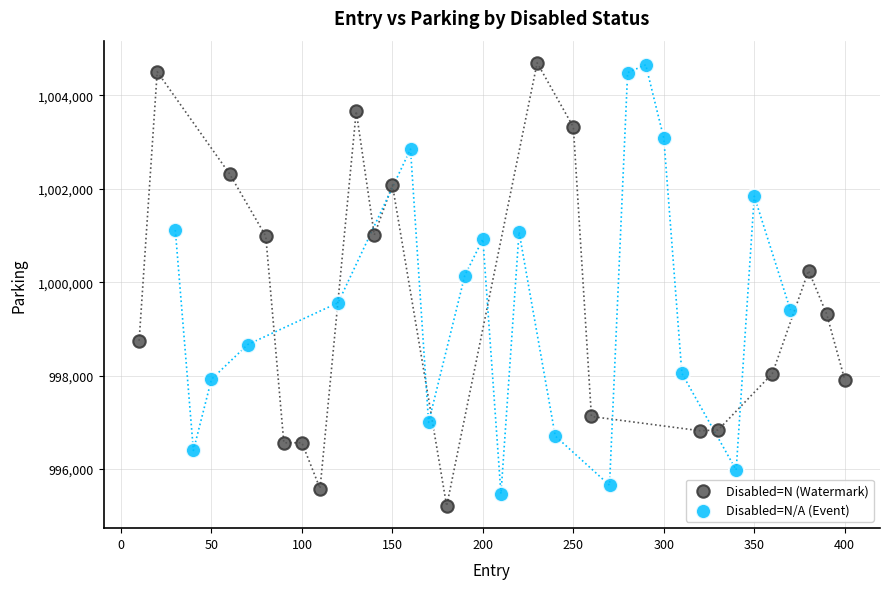

What are all the series names shown in the legend?

Disabled=N (Watermark), Disabled=N/A (Event)